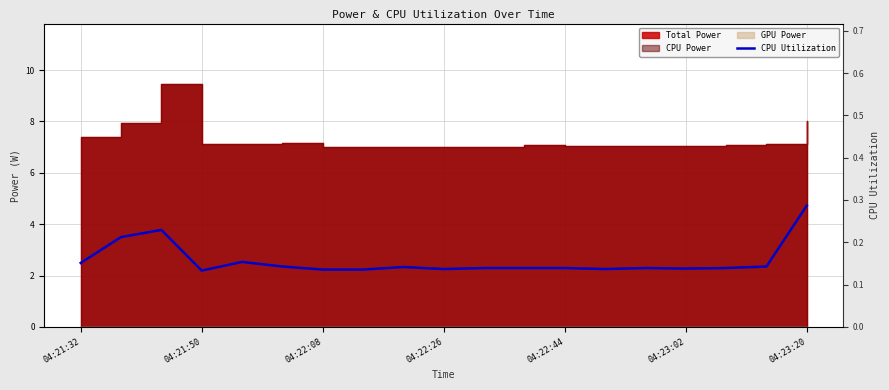

What is the label of the 2nd point from the left?

04:21:50